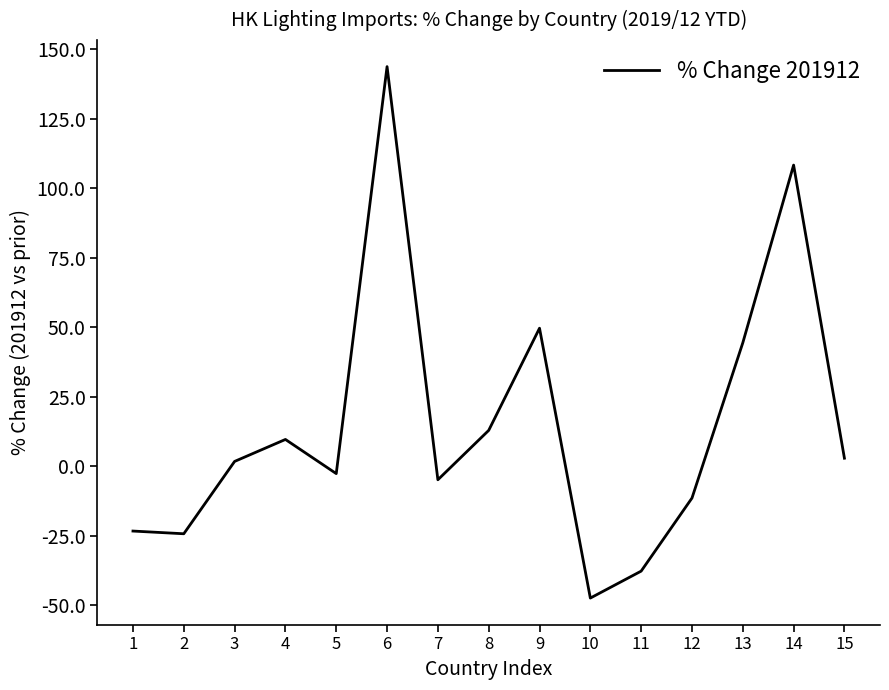

True or false: the data shows 222.8 at 6.

False